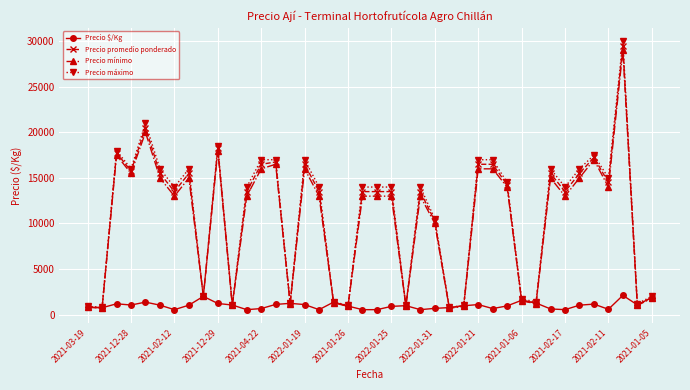

Is this an area chart (filled region under the line)?

No